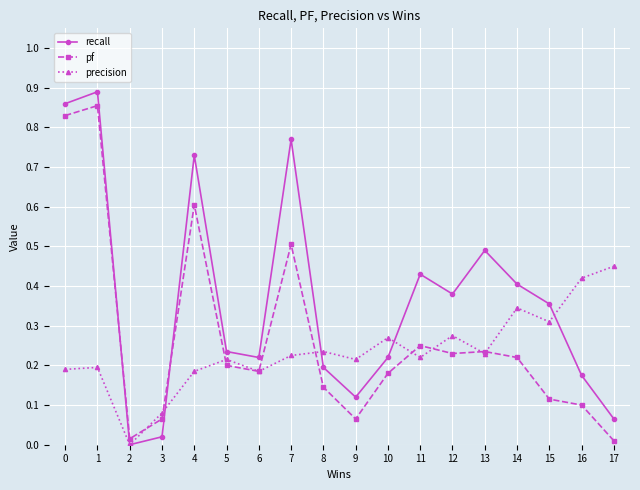

True or false: pf has more than 2 interior local peaks.

True